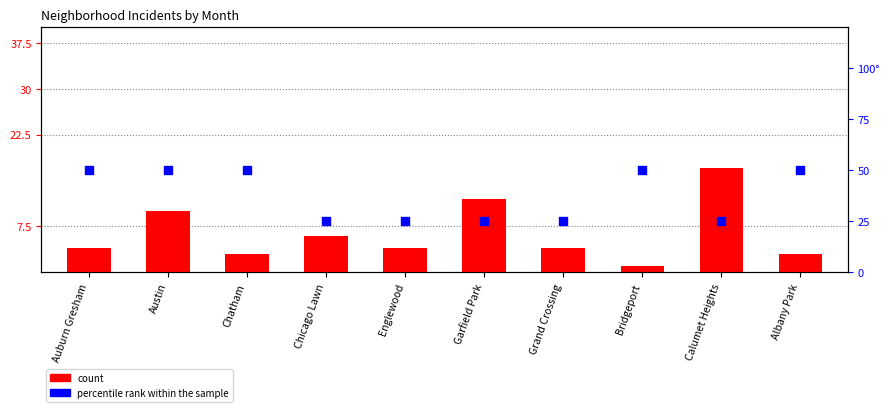

What is the total value across all series at Albany Park?

53